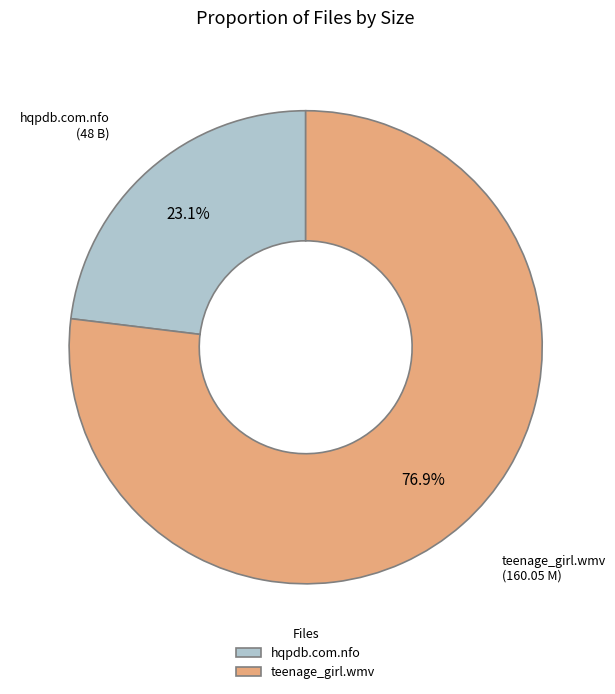

Approximately how many times larger is the value at hqpdb.com.nfo compared to teenage_girl.wmv?

0.3